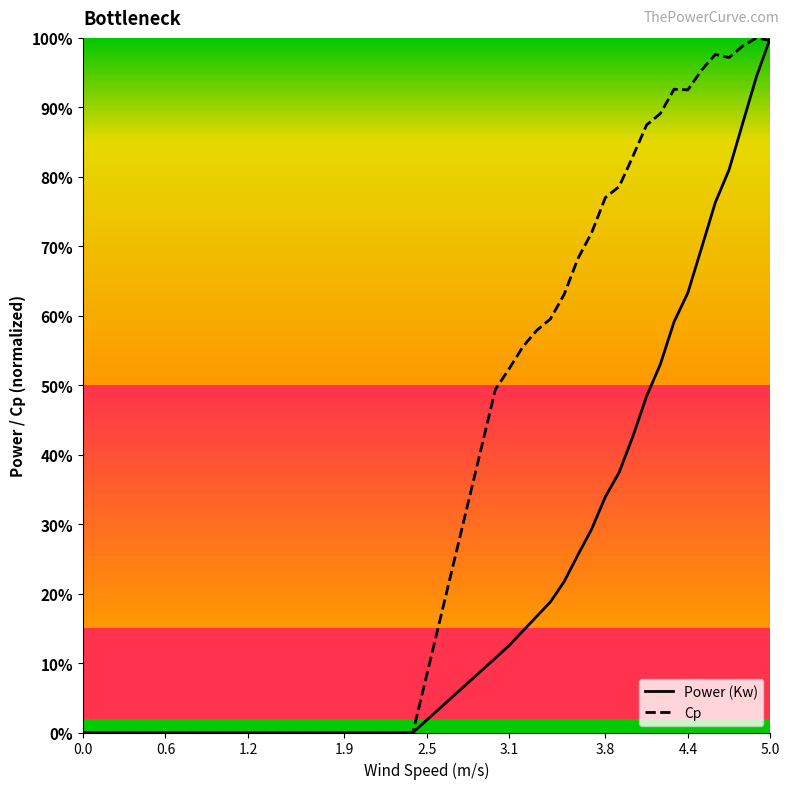

What is the maximum value for Cp?

100.0